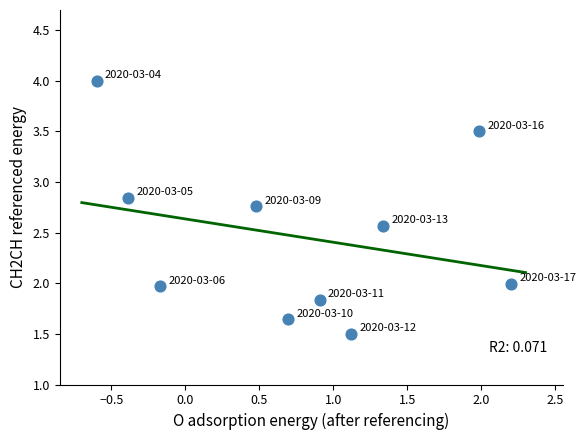

What is the average X value?

0.8